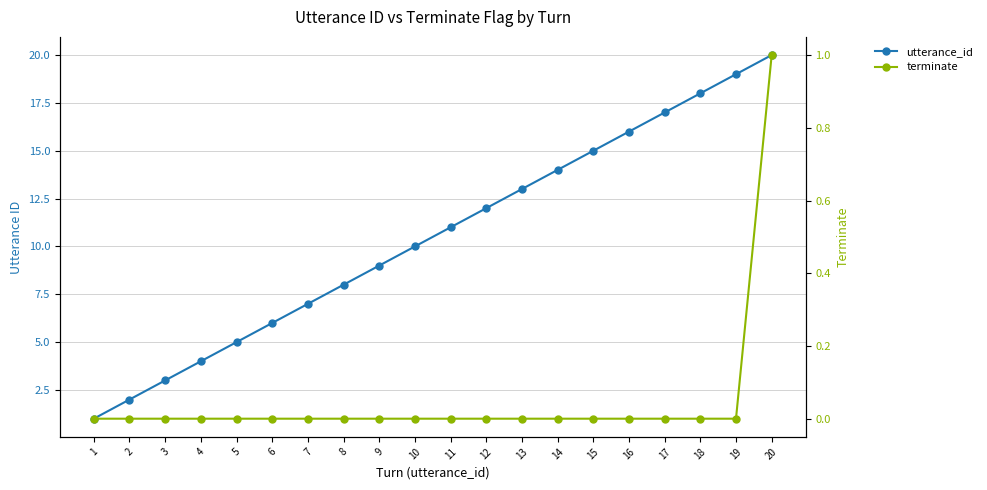

True or false: utterance_id and terminate intersect in this chart.

False